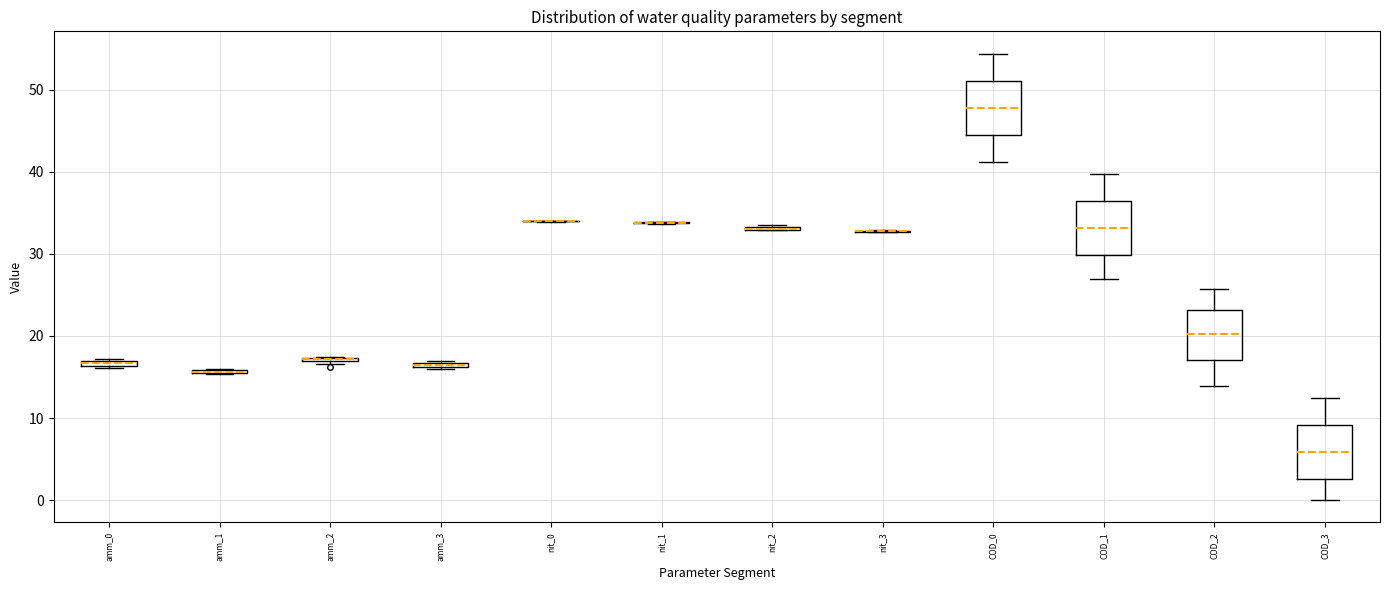

Where is the lower edge of the box for COD_2 on the y-axis? The values are not printed on the chart, so give them approximately, as read against the axis.

17